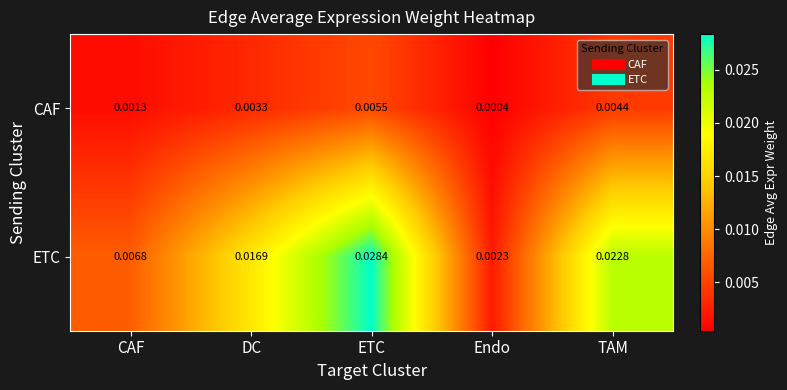

At which category is the sum across all series the highest?

ETC